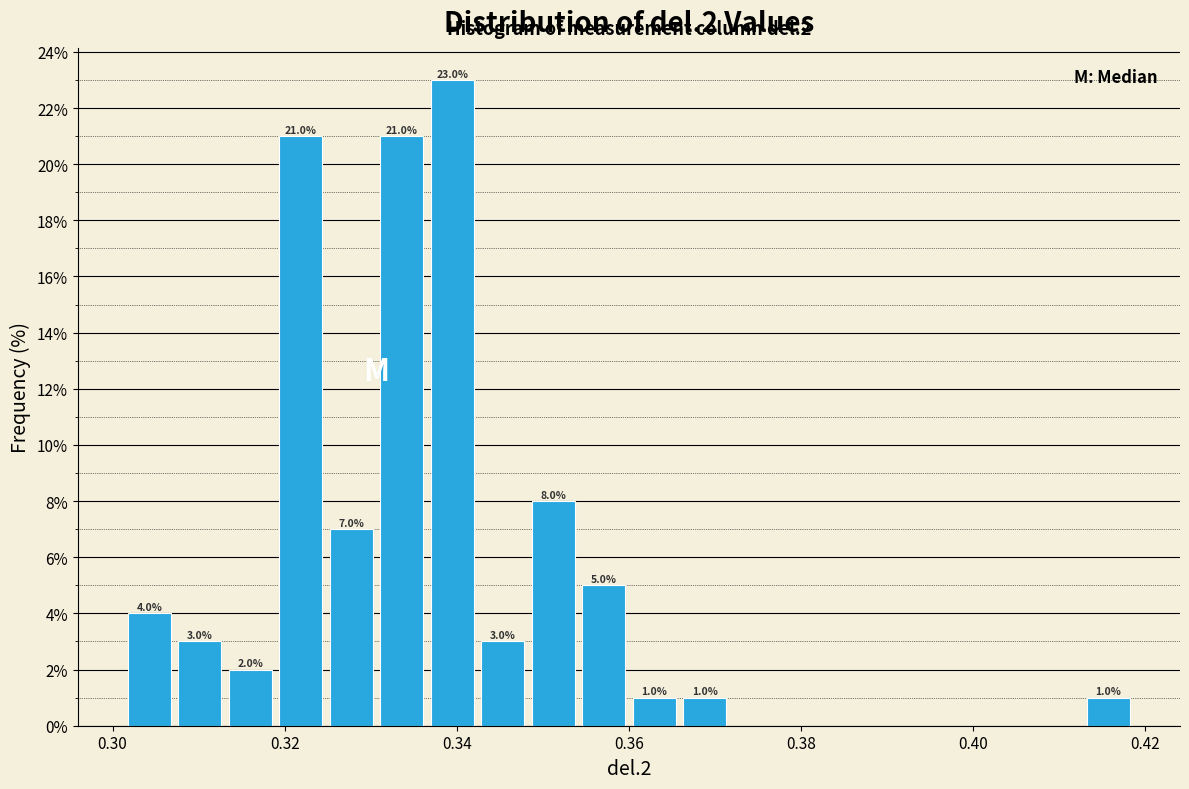

Around what value on the x-axis is the tallest bar? Give the approximate position of its centre, as read against the axis.

0.340